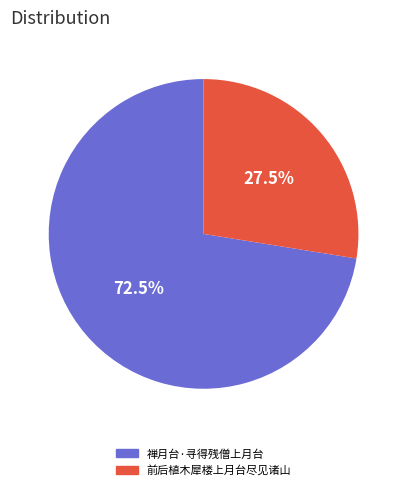

To the nearest percent, what is the difference between the 禅月台·寻得残僧上月台 and 前后植木犀楼上月台尽见诸山 slice percentages?

45%